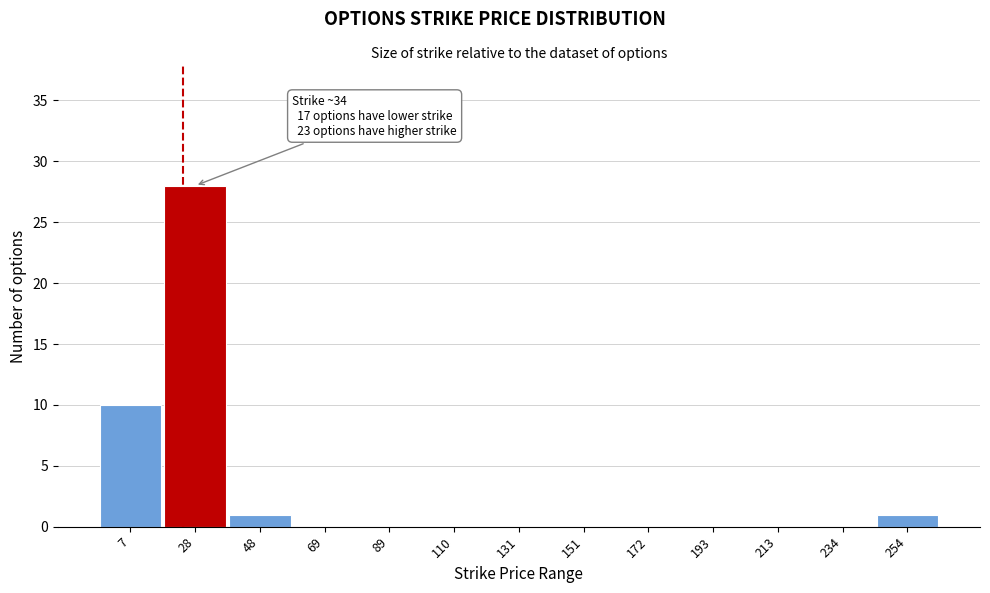

Reading right to left, transcribe all the data shown in this chart.

254=1	234=0	213=0	193=0	172=0	151=0	131=0	110=0	89=0	69=0	48=1	28=28	7=10